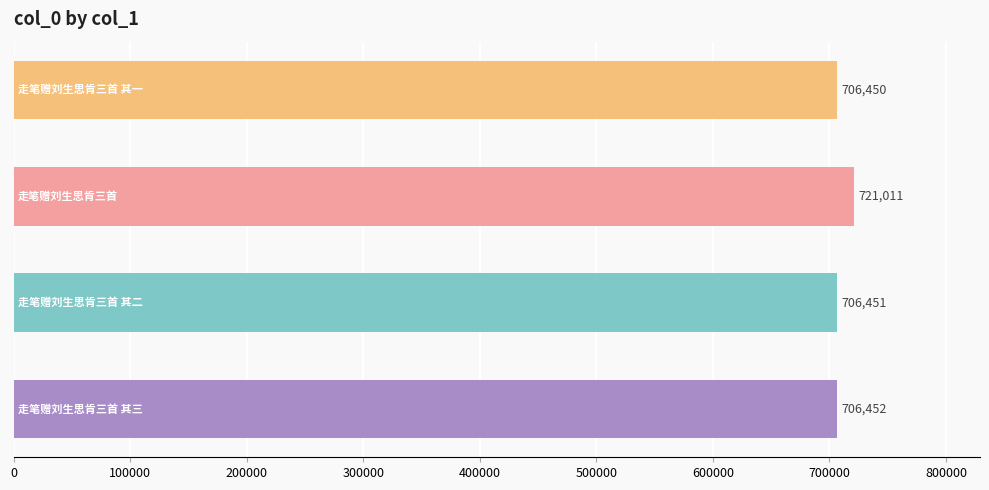

How many bars are there in total?

4